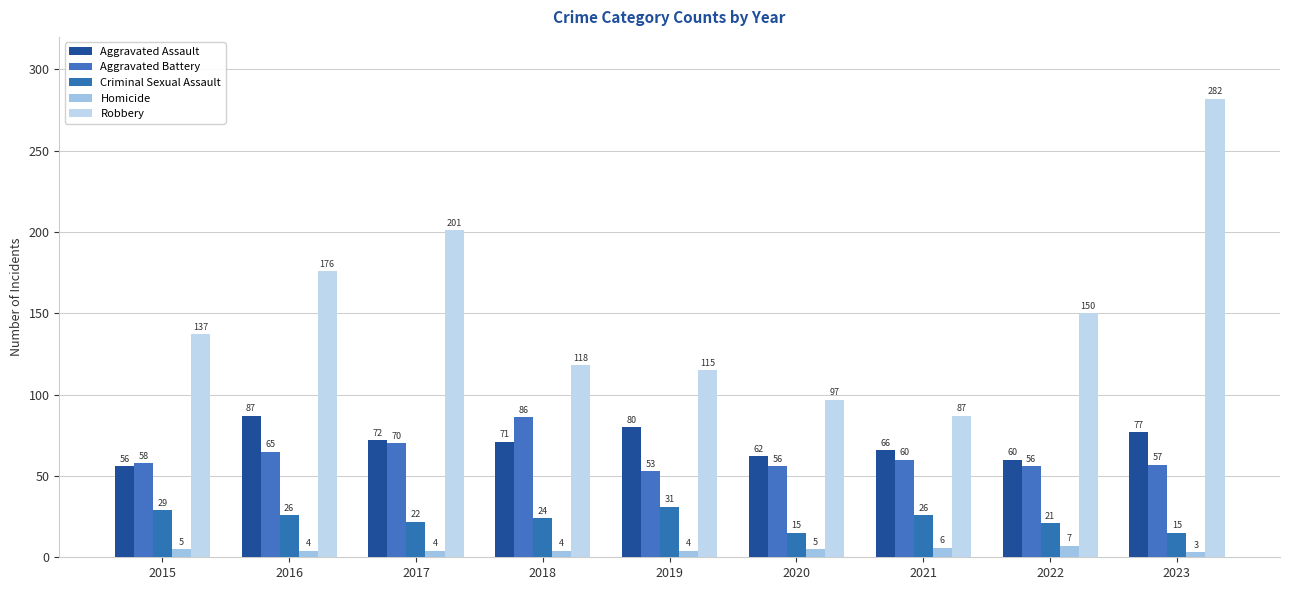

Reading left to right, what are all the values shown in this chart?

Aggravated Assault: 2015=56	2016=87	2017=72	2018=71	2019=80	2020=62	2021=66	2022=60	2023=77
Aggravated Battery: 2015=58	2016=65	2017=70	2018=86	2019=53	2020=56	2021=60	2022=56	2023=57
Criminal Sexual Assault: 2015=29	2016=26	2017=22	2018=24	2019=31	2020=15	2021=26	2022=21	2023=15
Homicide: 2015=5	2016=4	2017=4	2018=4	2019=4	2020=5	2021=6	2022=7	2023=3
Robbery: 2015=137	2016=176	2017=201	2018=118	2019=115	2020=97	2021=87	2022=150	2023=282